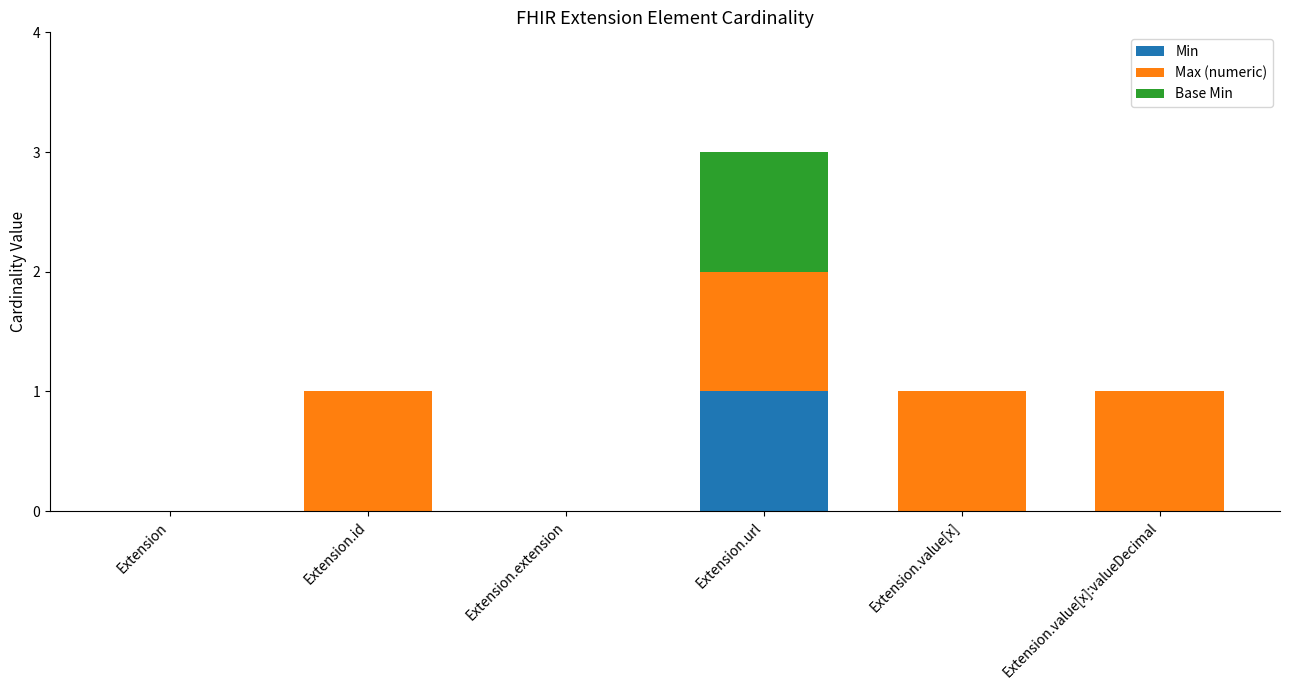

At which category is the sum across all series the highest?

Extension.url